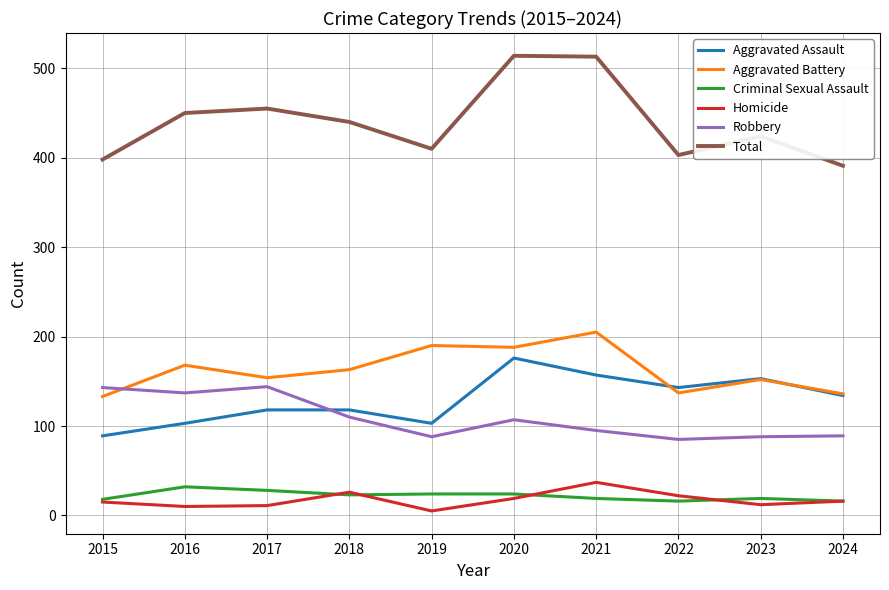

Which series changed the most between 2021 and 2024?

Total